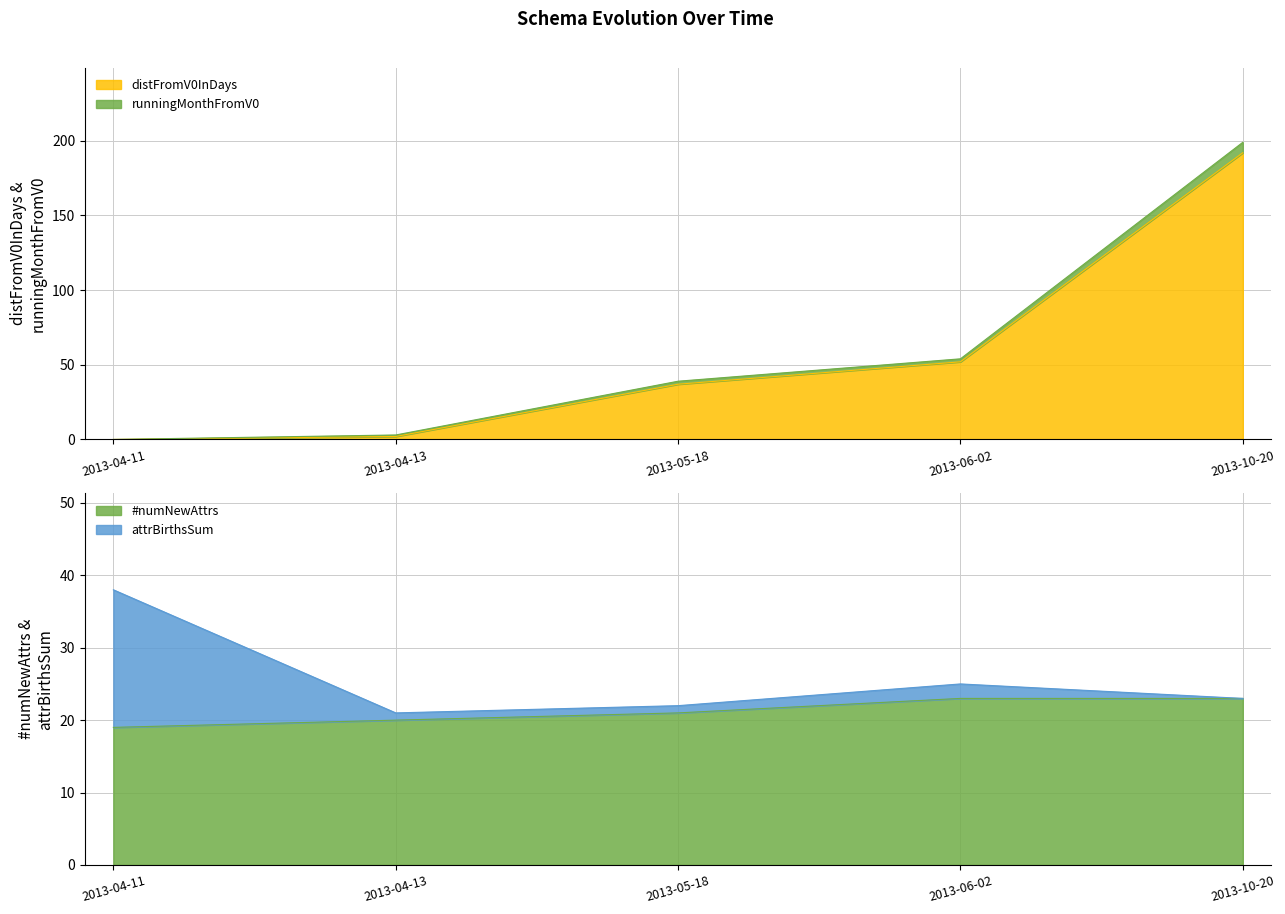

How many categories are shown in the chart?

5